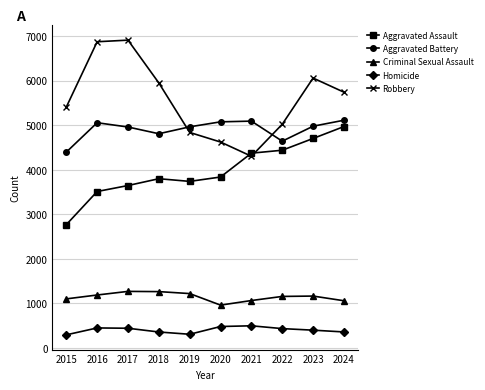

What is the difference between the maximum and minimum values in the Aggravated Assault series?

2201